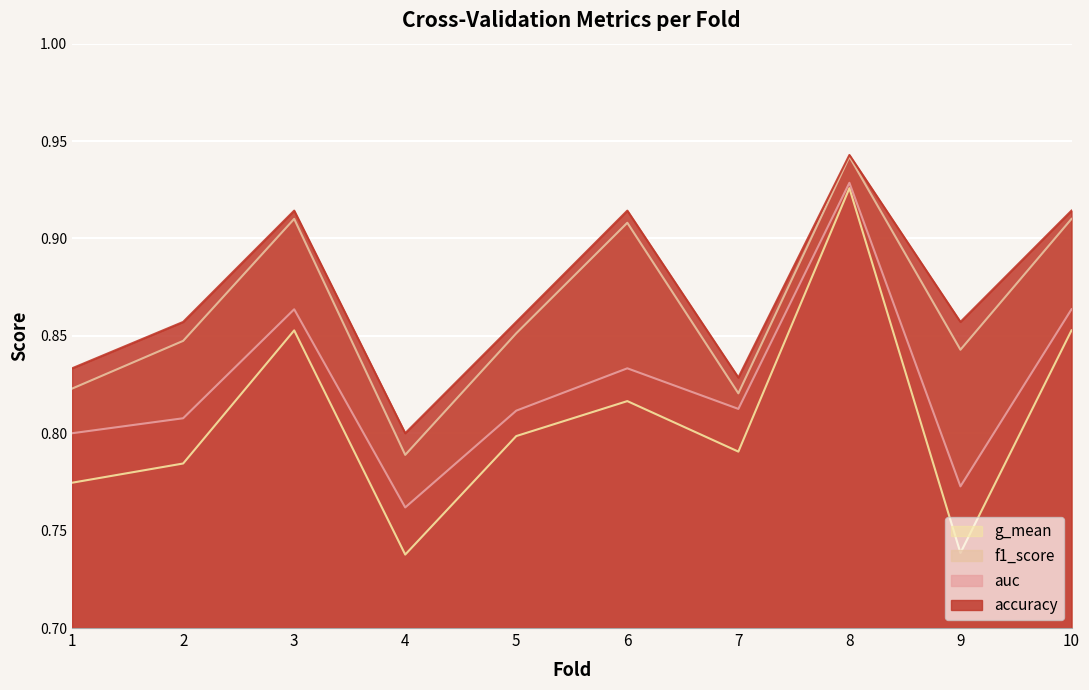

What is the lowest value of the auc series?

0.8